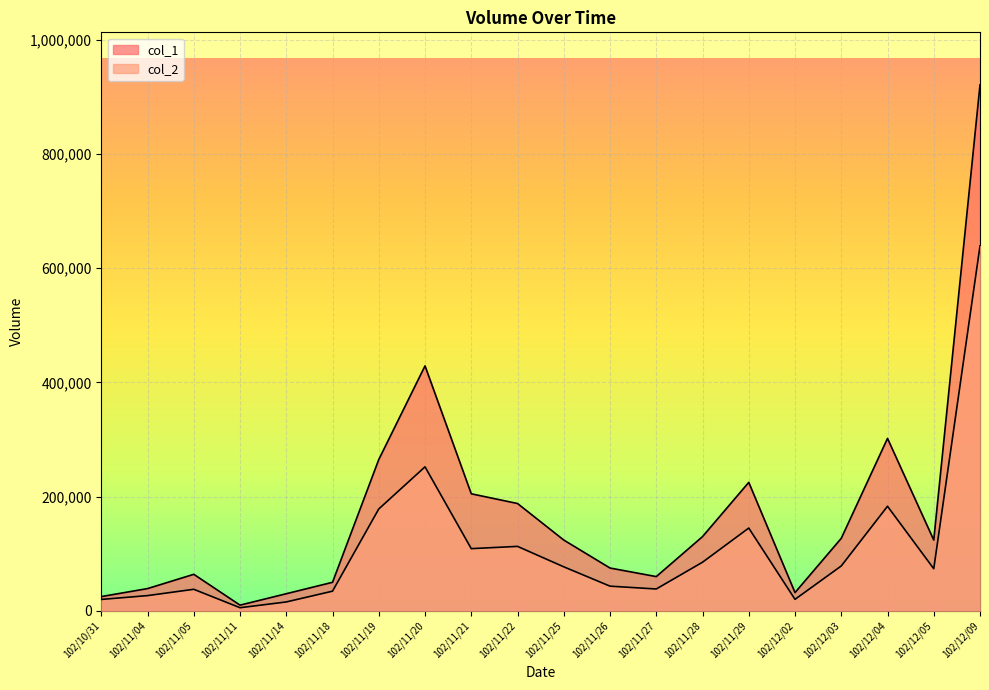

Which series changed the most between 102/11/14 and 102/12/02?

col_2